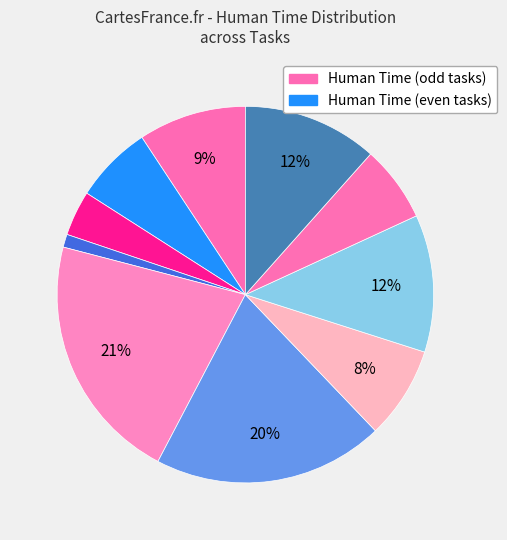

Count the number of slices in the pie.

10